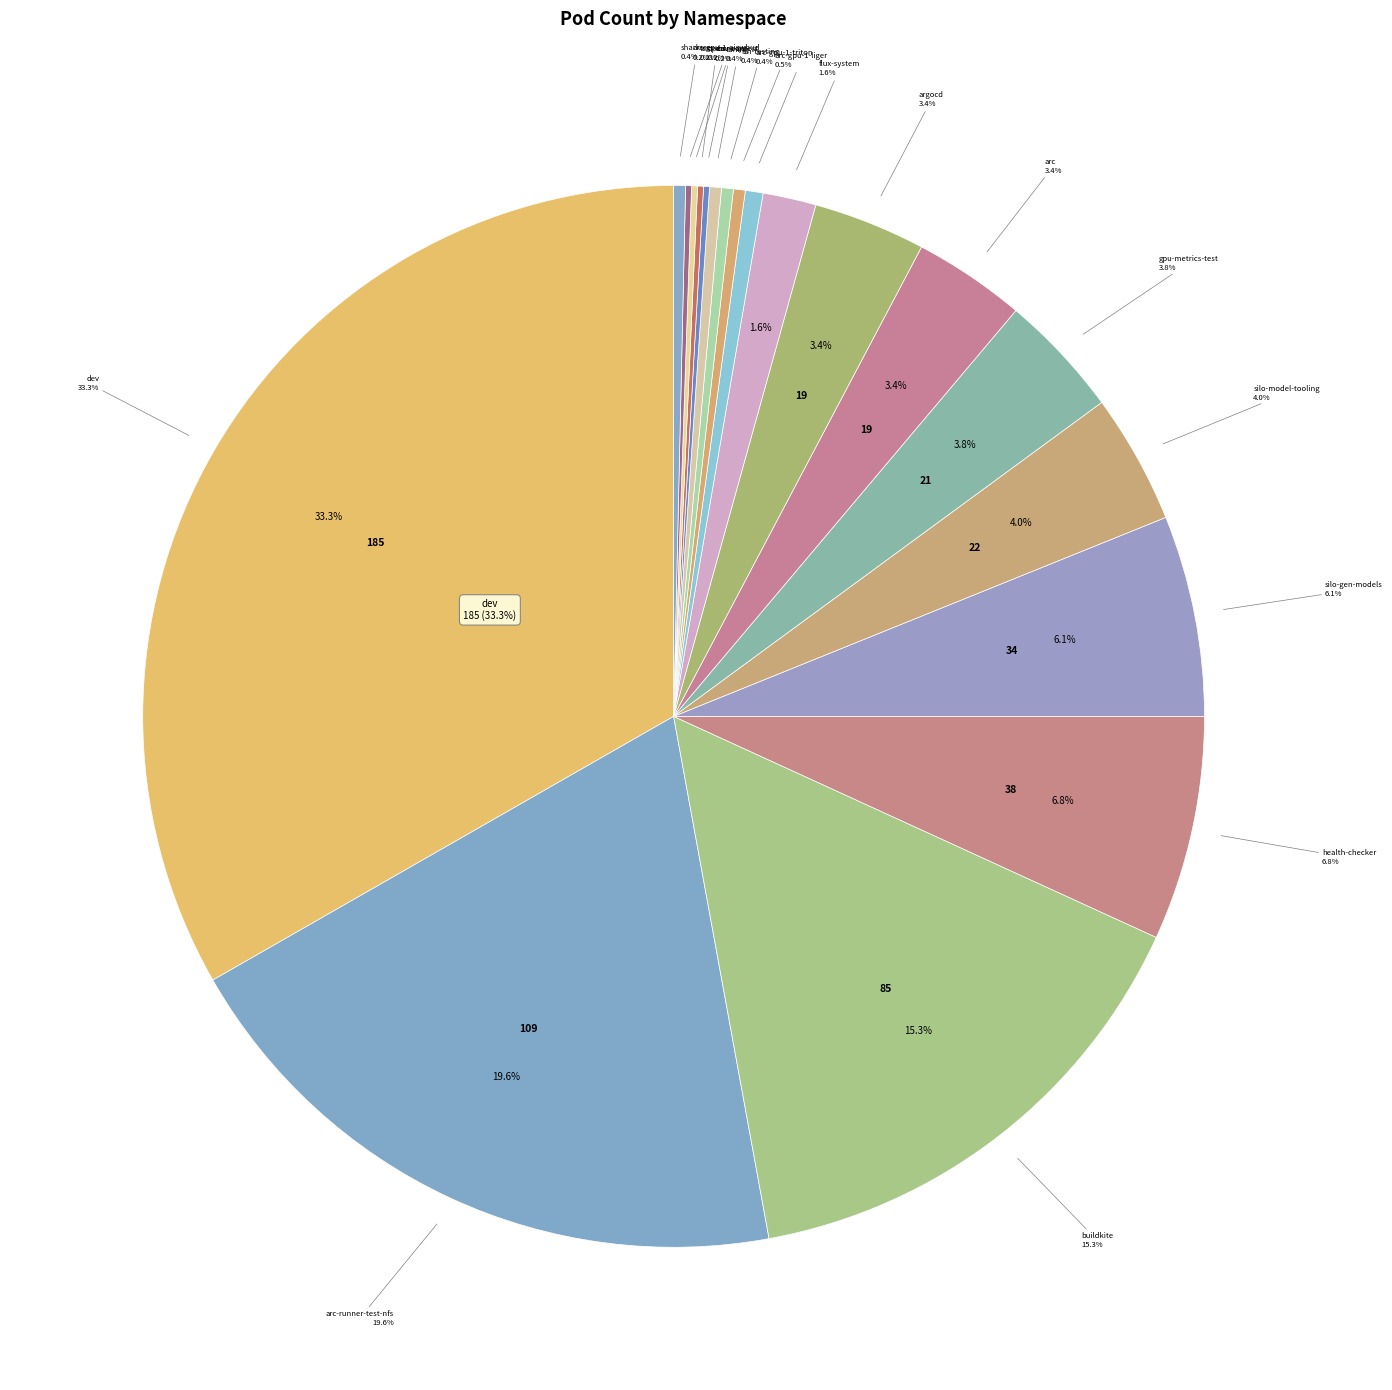

The dev slice represents 24% of the pie. True or false?

False